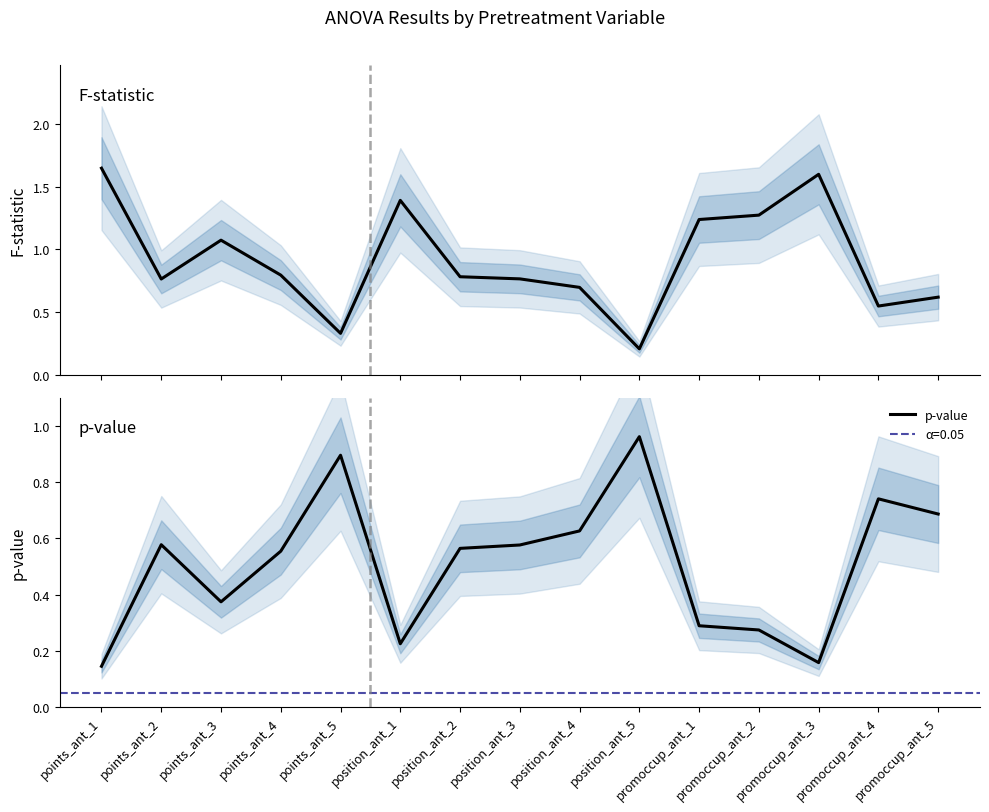

Reading left to right, what are all the values shown in this chart?

F: points_ant_1=1.6	points_ant_2=0.8	points_ant_3=1.1	points_ant_4=0.8	points_ant_5=0.3	position_ant_1=1.4	position_ant_2=0.8	position_ant_3=0.8	position_ant_4=0.7	position_ant_5=0.2	promoccup_ant_1=1.2	promoccup_ant_2=1.3	promoccup_ant_3=1.6	promoccup_ant_4=0.5	promoccup_ant_5=0.6
p-value: points_ant_1=0.1	points_ant_2=0.6	points_ant_3=0.4	points_ant_4=0.6	points_ant_5=0.9	position_ant_1=0.2	position_ant_2=0.6	position_ant_3=0.6	position_ant_4=0.6	position_ant_5=1.0	promoccup_ant_1=0.3	promoccup_ant_2=0.3	promoccup_ant_3=0.2	promoccup_ant_4=0.7	promoccup_ant_5=0.7